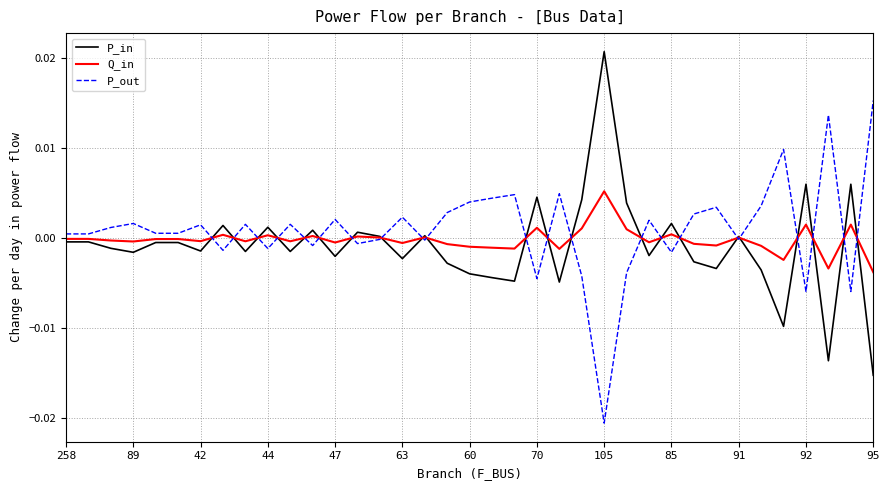

List the series in order of their peak value, lowest first.

Q_in, P_out, P_in